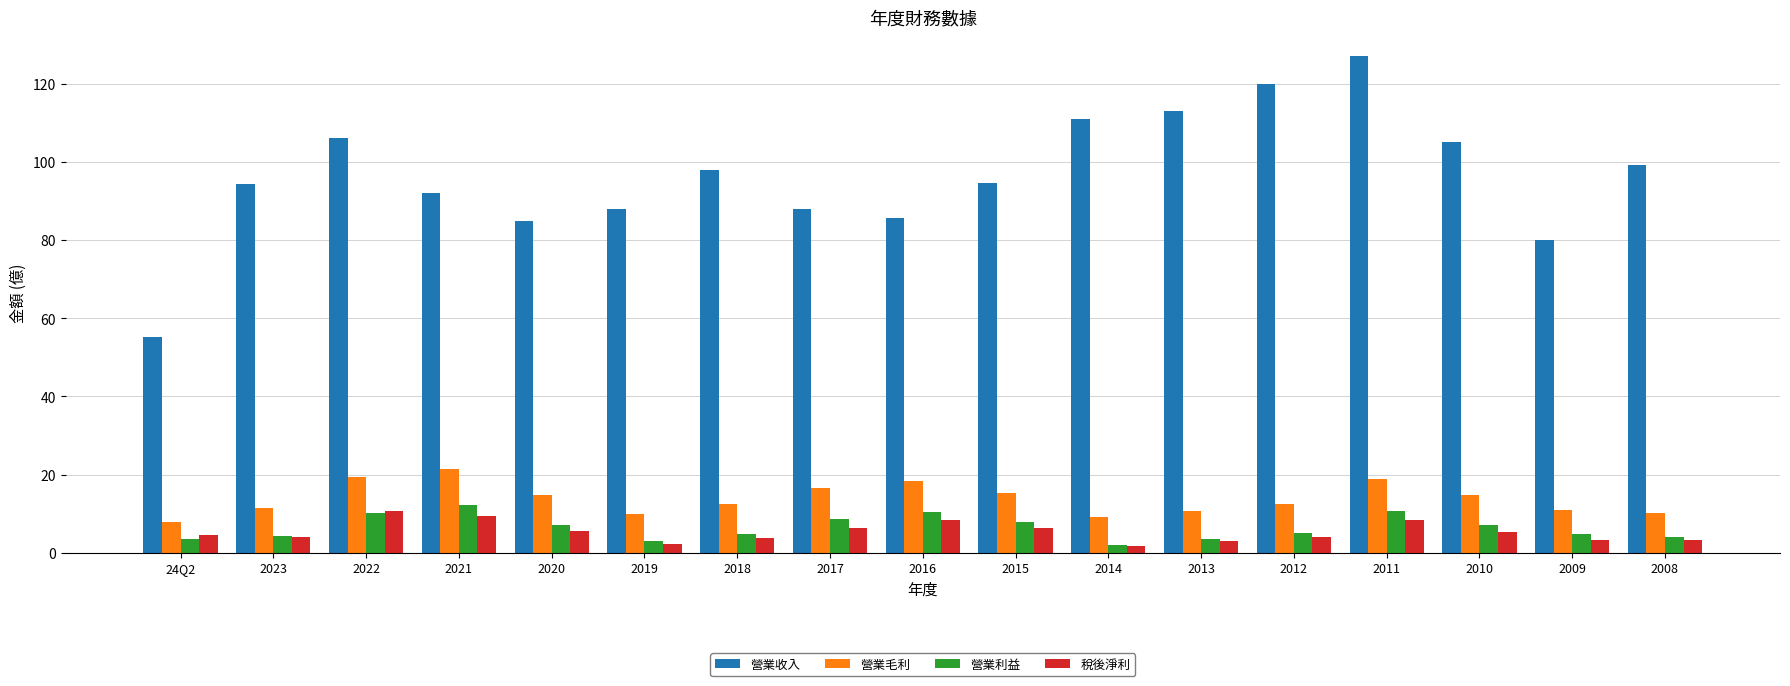

Which category has the highest value in the 營業收入 series?

2011